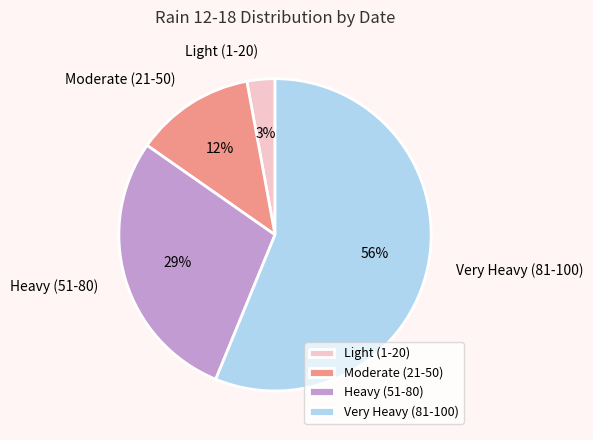

To the nearest percent, what is the average slice percentage?

25%